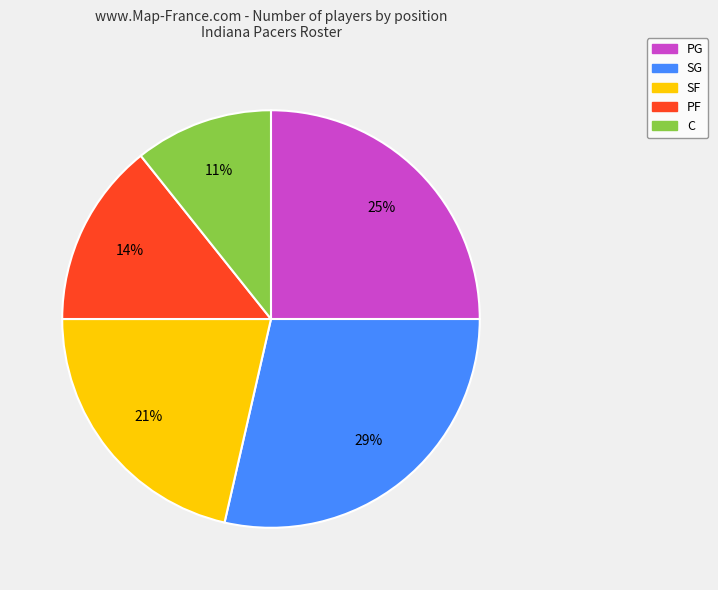

Is it true that SG is 29% of the pie?

True